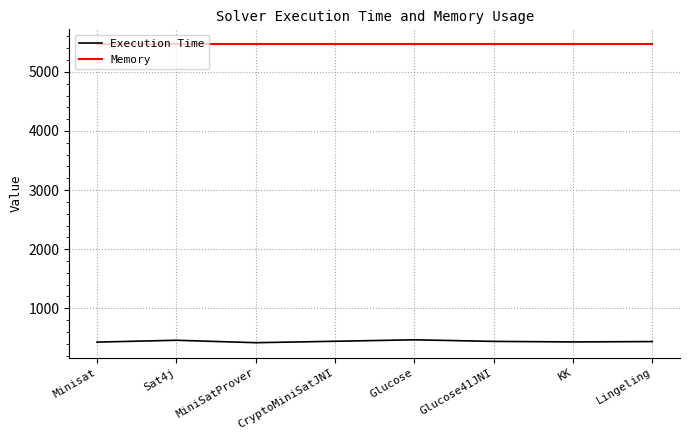

Is the value of Execution Time at Minisat greater than the value of Memory at Glucose41JNI?

No